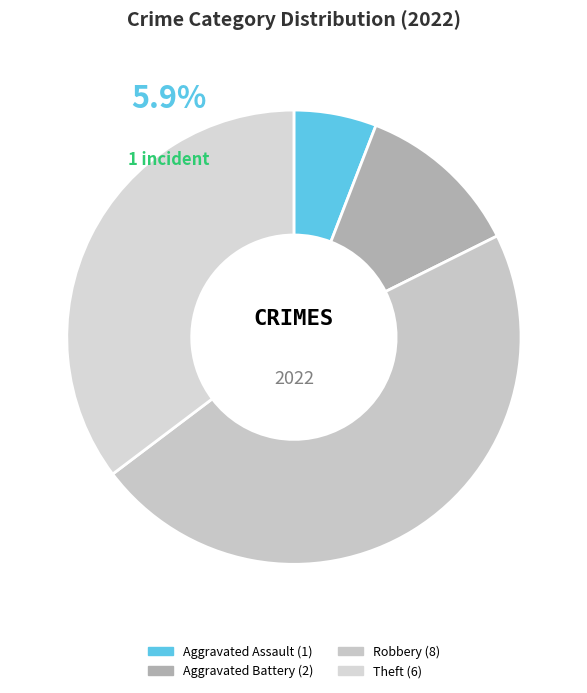

Does Aggravated Battery account for over 50% of the chart?

No